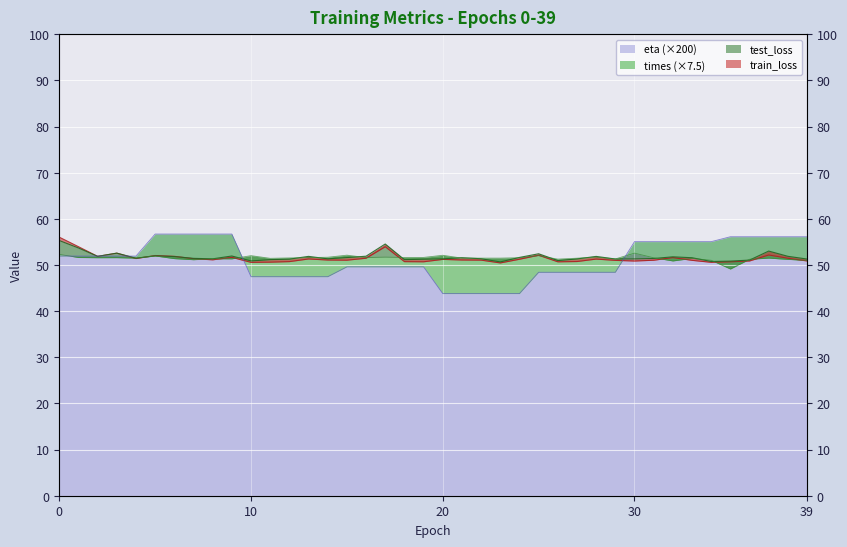

Reading right to left, extract all data points from this chart.

train_loss: 39=50.9	38=51.5	37=52.2	36=50.9	35=50.7	34=50.6	33=51.0	32=51.6	31=51.0	30=50.9	29=51.0	28=51.3	27=50.8	26=50.7	25=52.1	24=51.3	23=50.5	22=51.1	21=51.1	20=51.2	19=50.7	18=50.7	17=54.0	16=51.5	15=51.0	14=51.1	13=51.3	12=50.7	11=50.6	10=50.6	9=51.7	8=51.1	7=51.4	6=51.9	5=52.1	4=51.4	3=52.6	2=51.9	1=54.0	0=56.0
test_loss: 39=51.3	38=51.9	37=53.0	36=51.1	35=50.9	34=50.8	33=51.6	32=51.8	31=51.4	30=51.3	29=51.3	28=51.9	27=51.3	26=51.0	25=52.4	24=51.6	23=50.7	22=51.4	21=51.6	20=51.3	19=51.3	18=51.2	17=54.6	16=51.9	15=51.6	14=51.3	13=51.9	12=51.3	11=51.2	10=50.9	9=52.0	8=51.3	7=51.4	6=51.8	5=52.0	4=51.5	3=52.6	2=51.9	1=53.7	0=55.3
times: 39=51.0	38=51.2	37=51.5	36=51.3	35=49.1	34=51.0	33=51.4	32=50.9	31=51.6	30=52.6	29=51.3	28=51.7	27=51.5	26=51.3	25=52.0	24=51.6	23=51.5	22=51.5	21=51.5	20=52.1	19=51.6	18=51.6	17=51.7	16=51.6	15=52.1	14=51.7	13=51.6	12=51.5	11=51.5	10=52.0	9=51.3	8=51.4	7=51.2	6=51.4	5=52.0	4=51.5	3=51.6	2=51.6	1=51.6	0=52.3
eta: 39=56.1	38=56.1	37=56.1	36=56.1	35=56.1	34=55.1	33=55.1	32=55.1	31=55.1	30=55.1	29=48.4	28=48.4	27=48.4	26=48.4	25=48.4	24=43.8	23=43.8	22=43.8	21=43.8	20=43.8	19=49.6	18=49.6	17=49.6	16=49.6	15=49.6	14=47.5	13=47.5	12=47.5	11=47.5	10=47.5	9=56.7	8=56.7	7=56.7	6=56.7	5=56.7	4=51.9	3=51.9	2=51.9	1=51.9	0=51.9